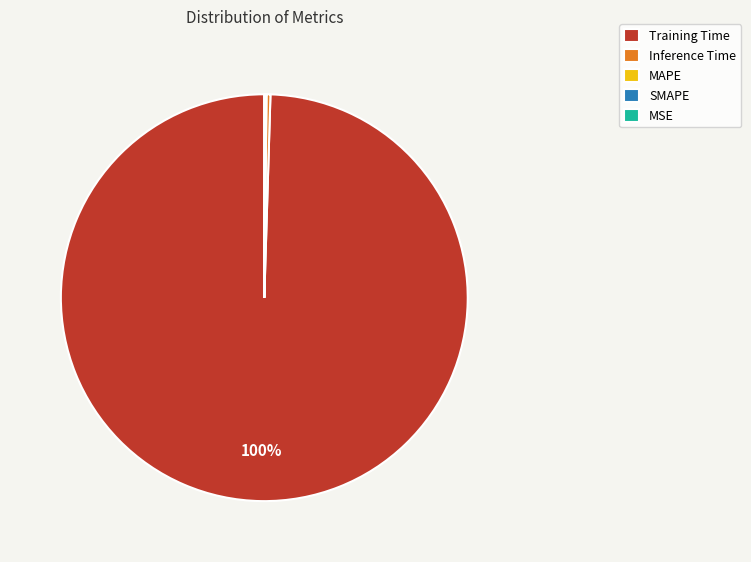

To the nearest percent, what is the average slice percentage?

20%